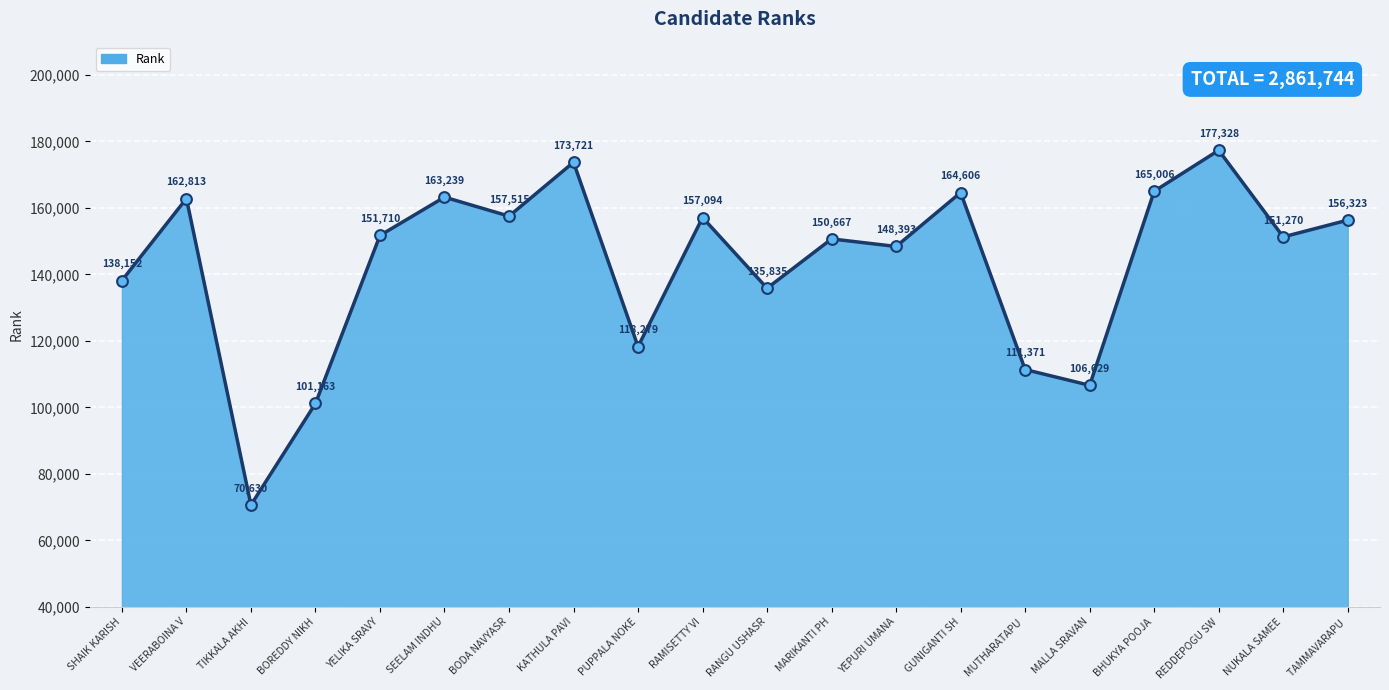

Which has a higher value, REDDEPOGU SW or BHUKYA POOJA?

REDDEPOGU SW